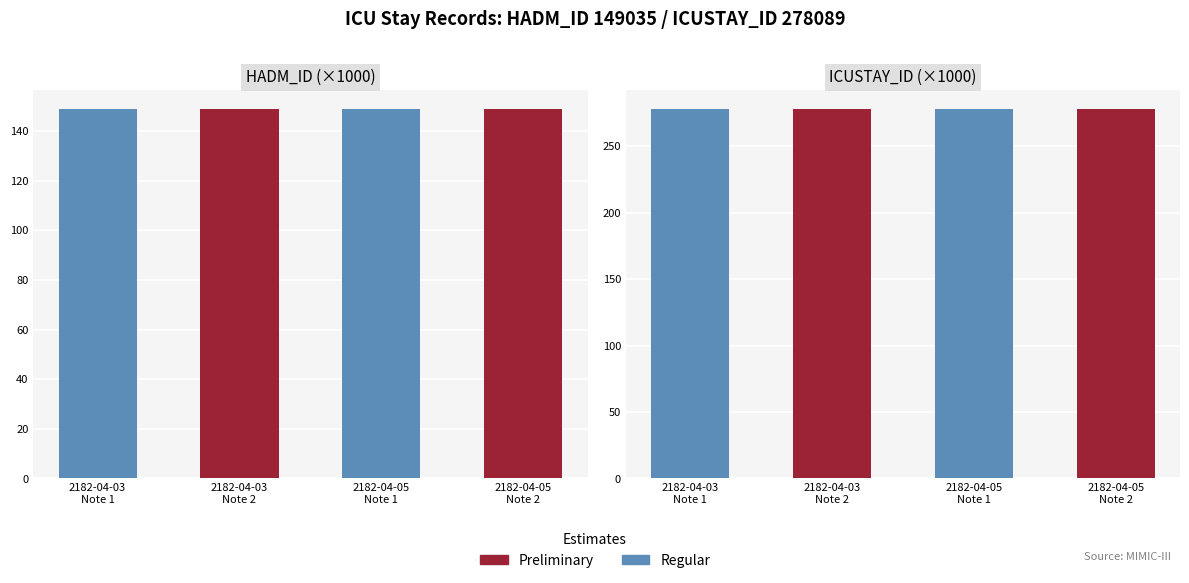

Which series has the largest total across all categories?

ICUSTAY_ID (×1000)